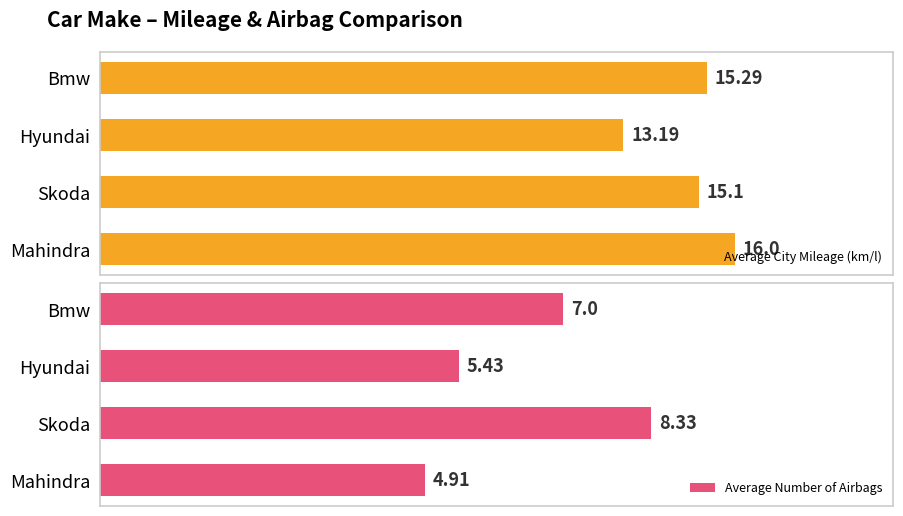

Which series has the largest total across all categories?

Average City Mileage (km/l)